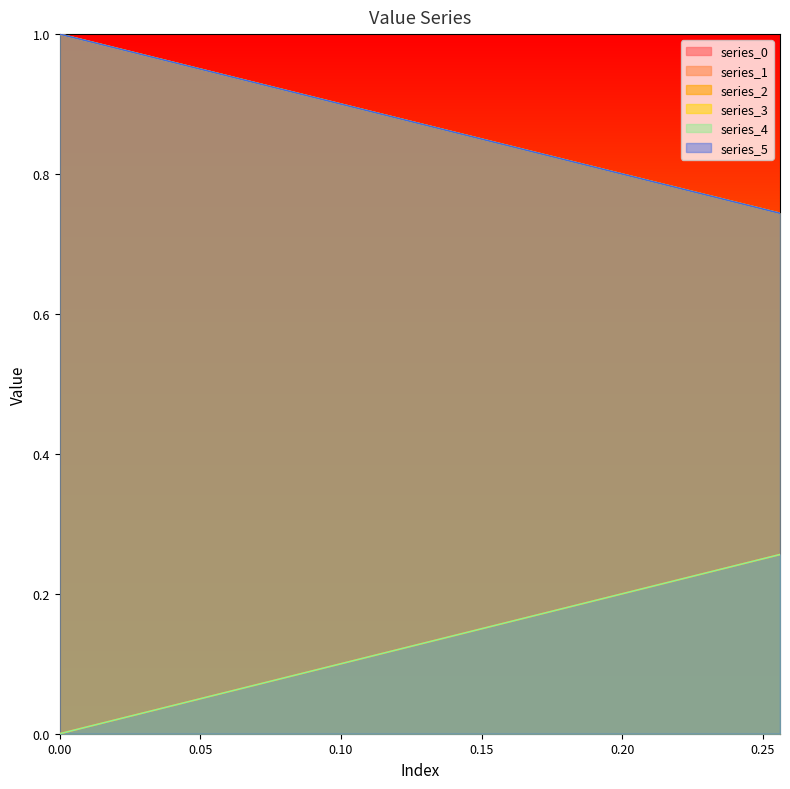

What position from the left is 0.25?

6